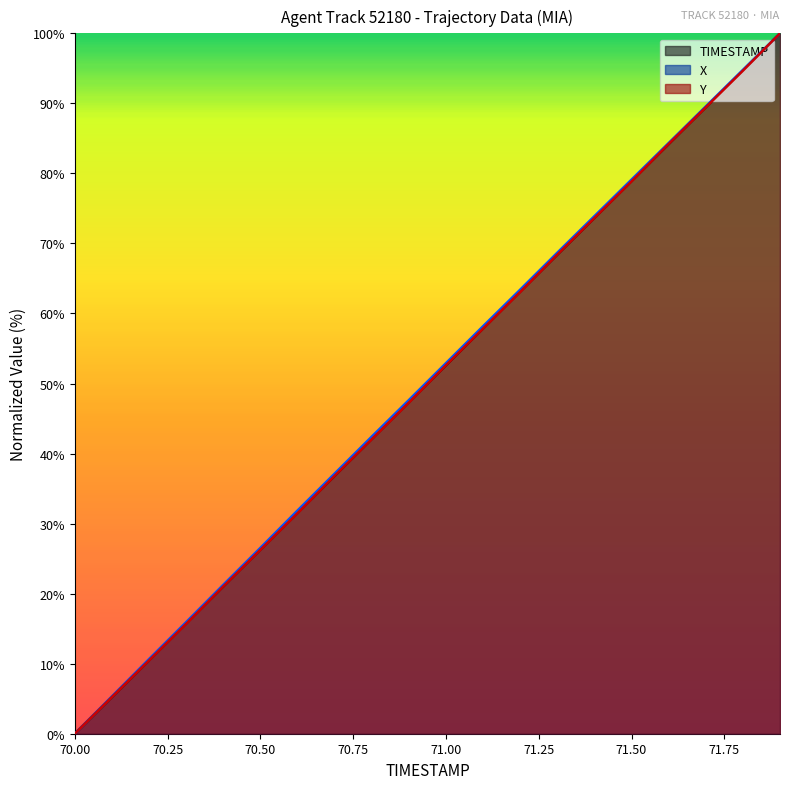

Is it true that X equals 0.0 at 70.0?

True